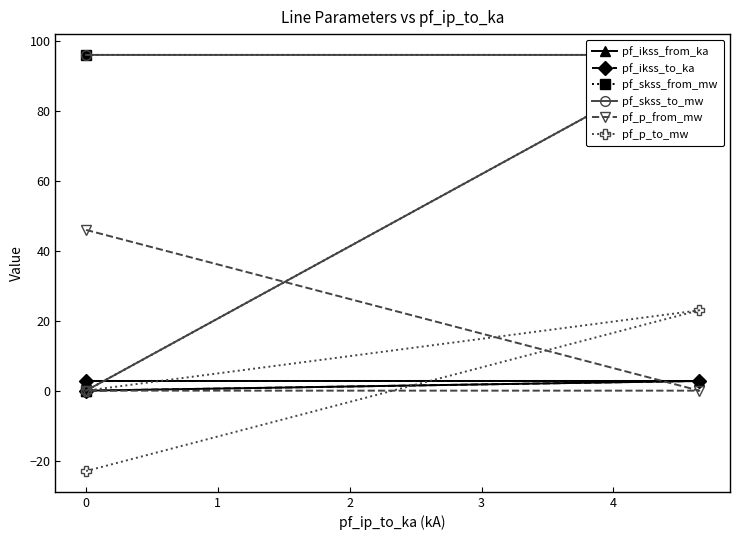

How many values in pf_p_from_mw are above zero?

1